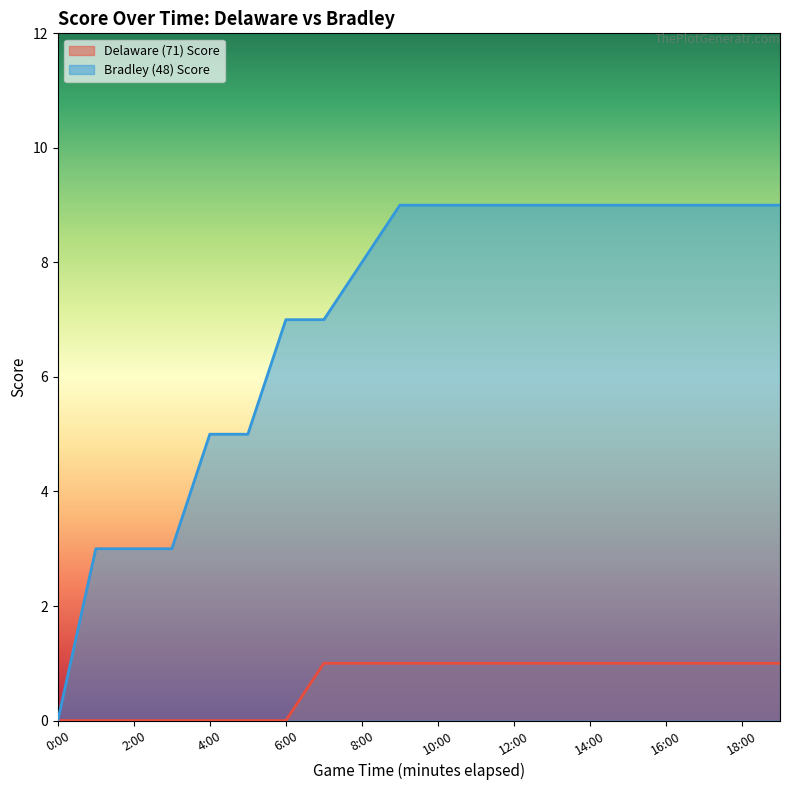

True or false: Bradley (48) Score and Delaware (71) Score cross at least once.

False